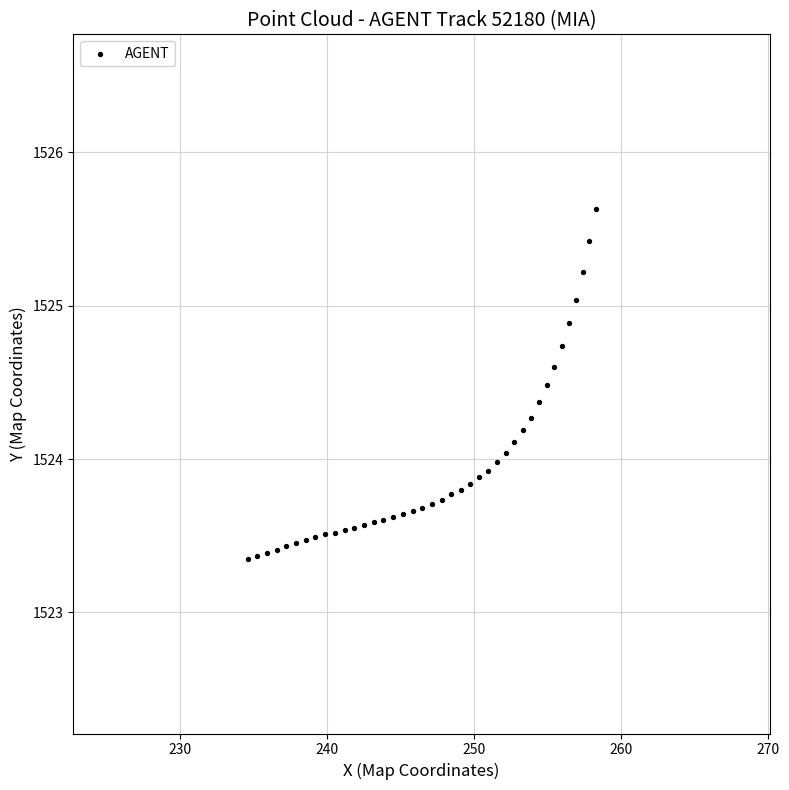

What is the range of Y values (max minus min)?

2.3